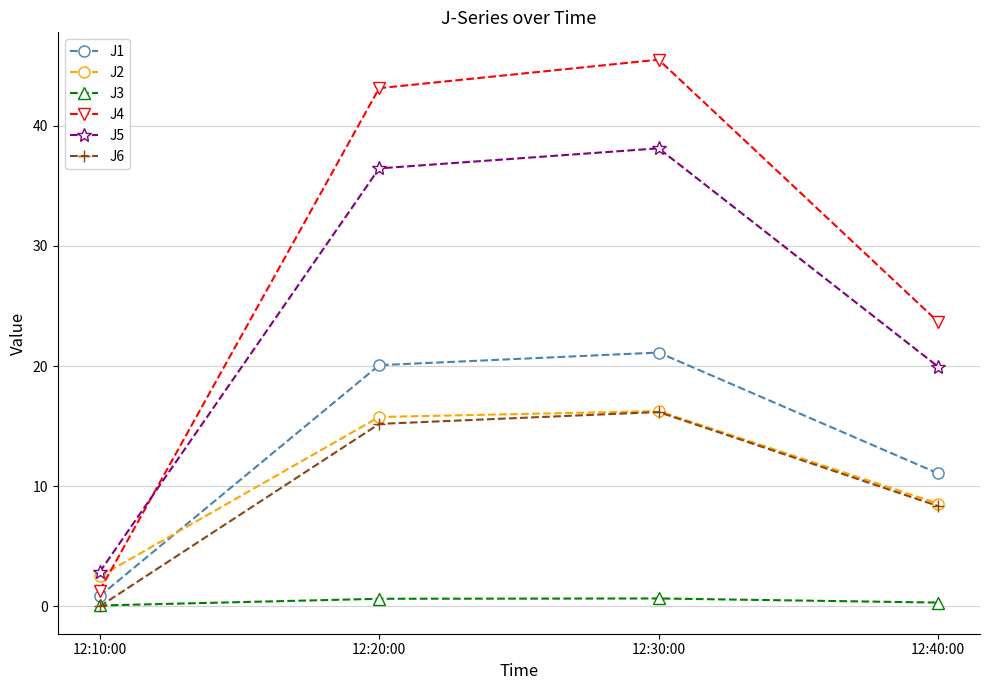

True or false: J2 has a value of 27.8 at 12:20:00.

False